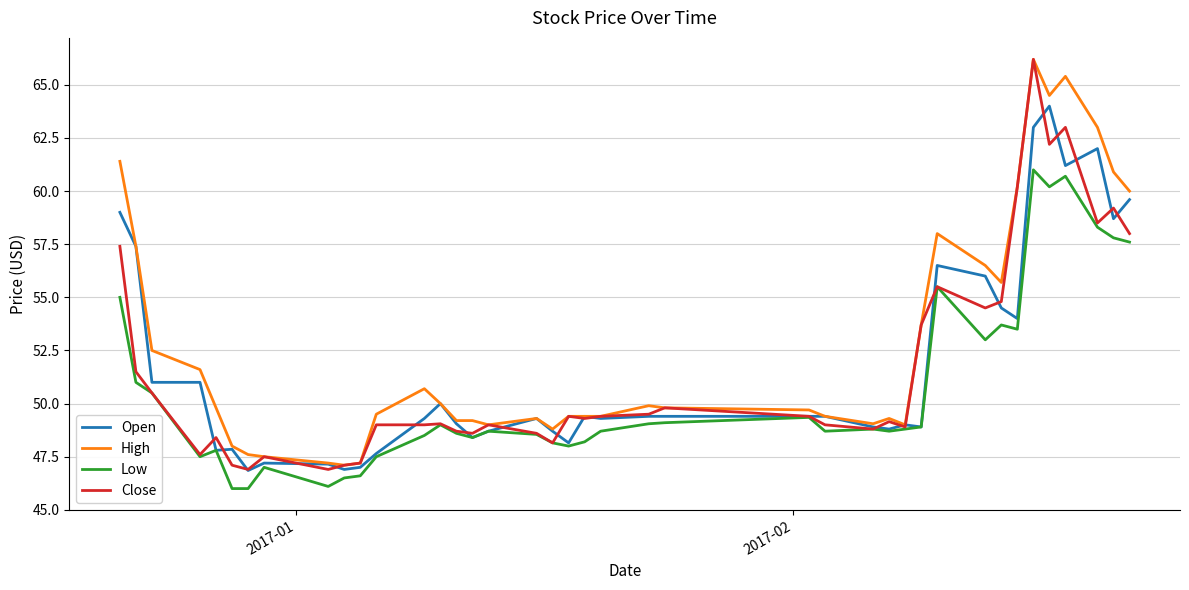

What is the minimum value shown in the chart?

46.0